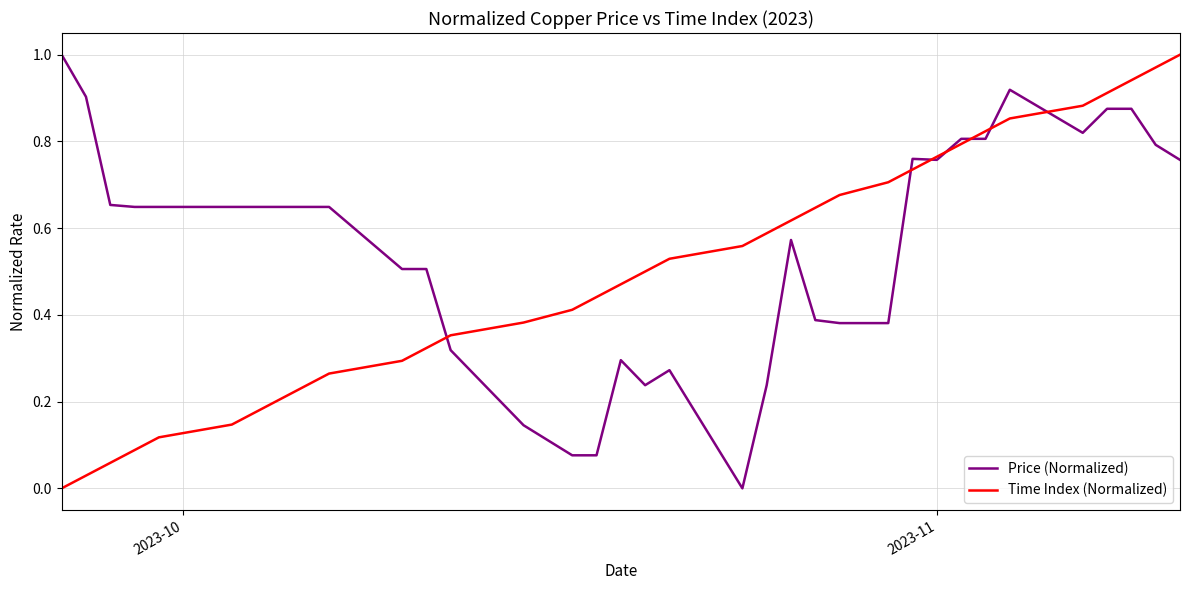

Rank the series by their average value, from lowest to highest.

Time Index (Normalized), Price (Normalized)